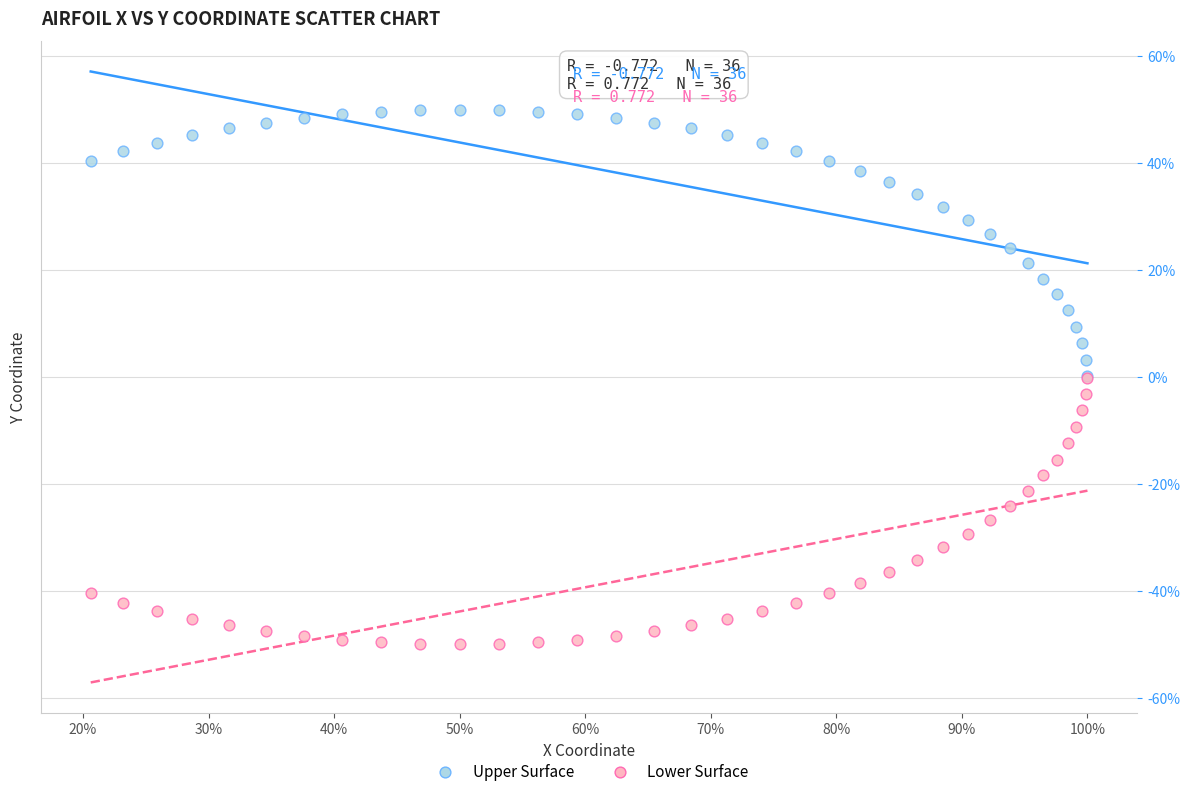

What are all the series names shown in the legend?

Upper Surface, Lower Surface